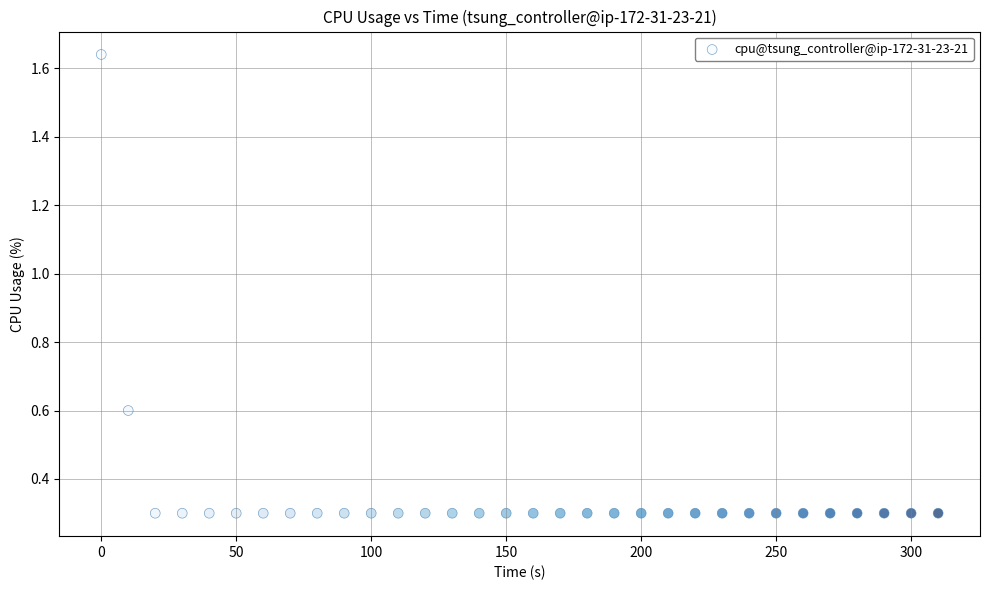

What is the range of X values (max minus min)?

310.0